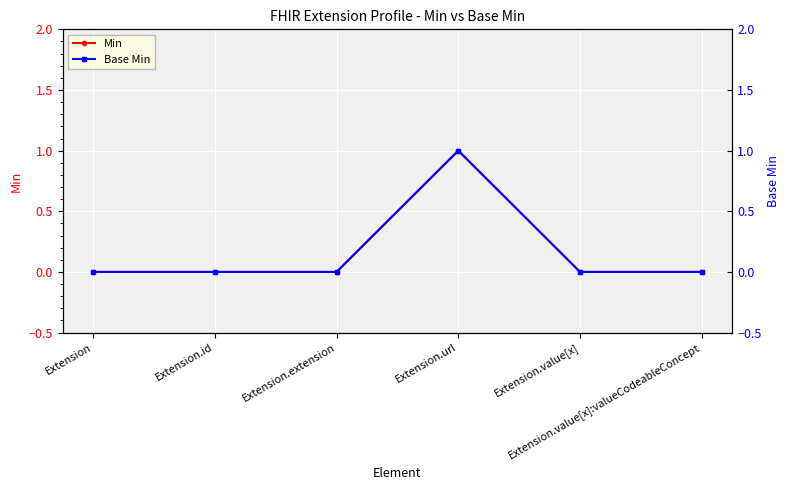

List the series in order of their peak value, lowest first.

Min, Base Min